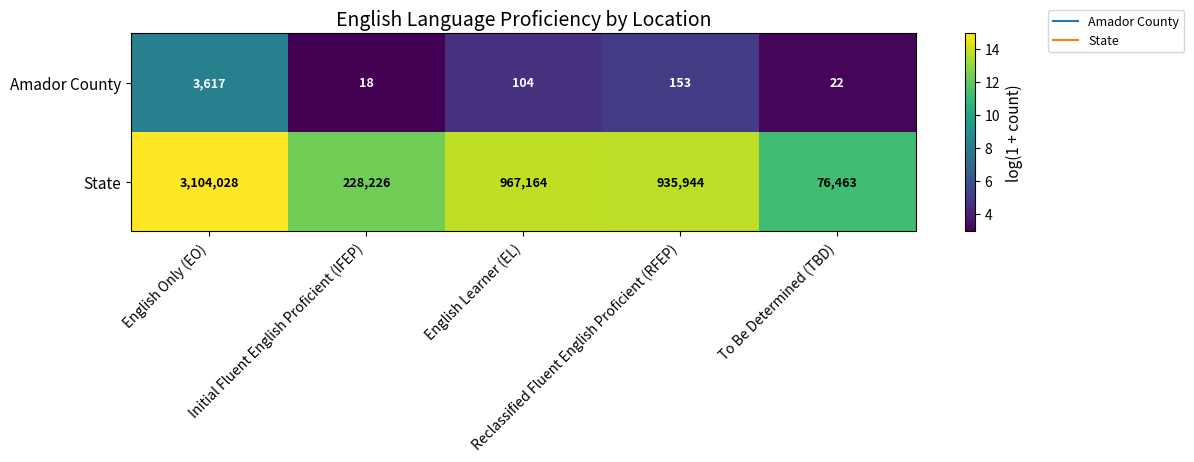

List the series in order of their overall mean, lowest first.

Amador County, State